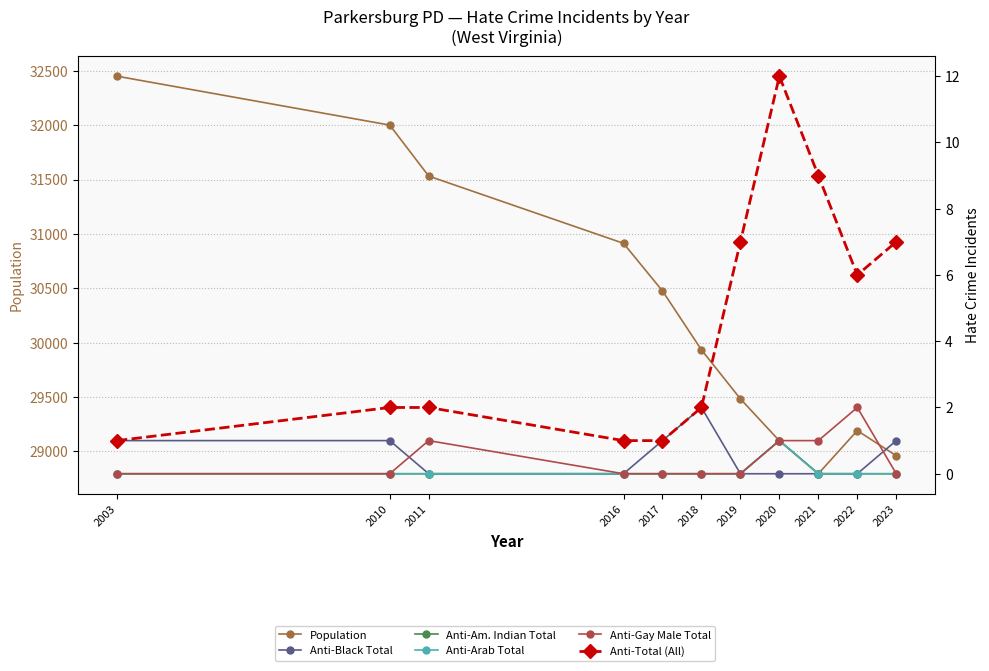

Rank the series at 2011 from highest to lowest value.

Population, Anti-Total (All), Anti-Gay Male Total, Anti-Black Total, Anti-Am. Indian Total, Anti-Arab Total